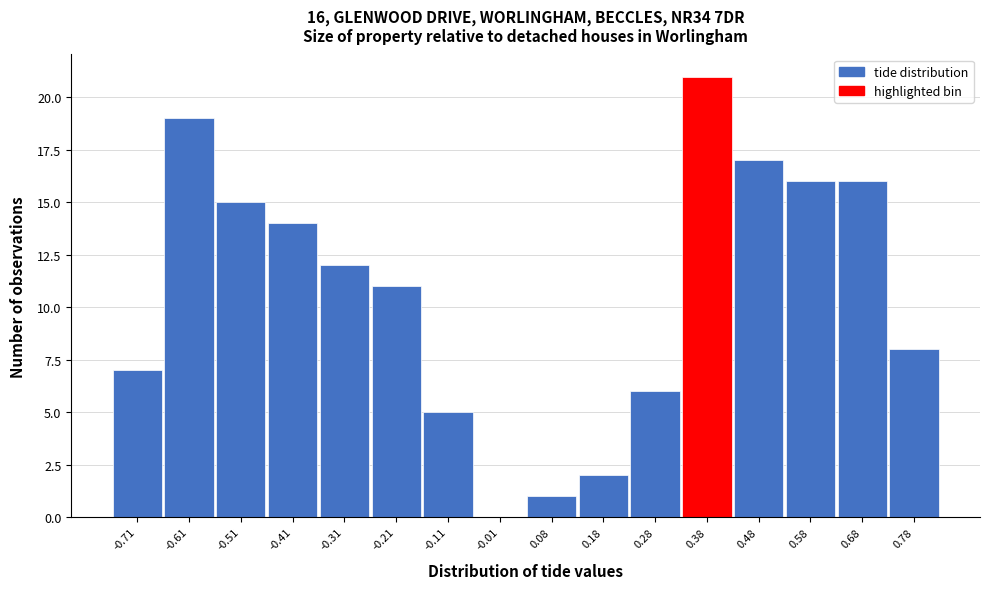

Over which range of the x-axis is the bar tallest?

0.33 to 0.43